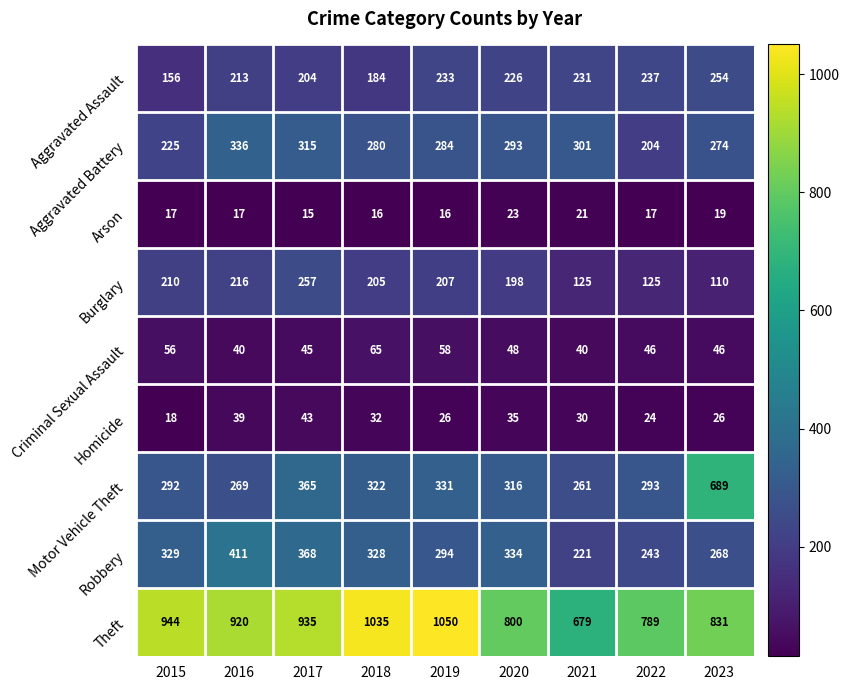

At which label is Robbery closest to 316?

2018